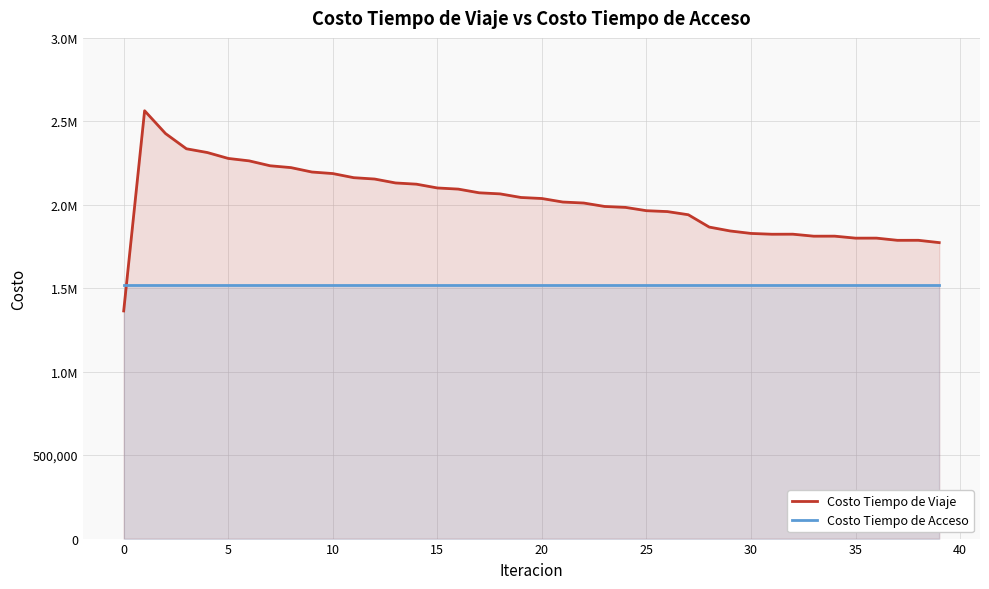

At which label is Costo Tiempo de Viaje closest to 1963755?

25